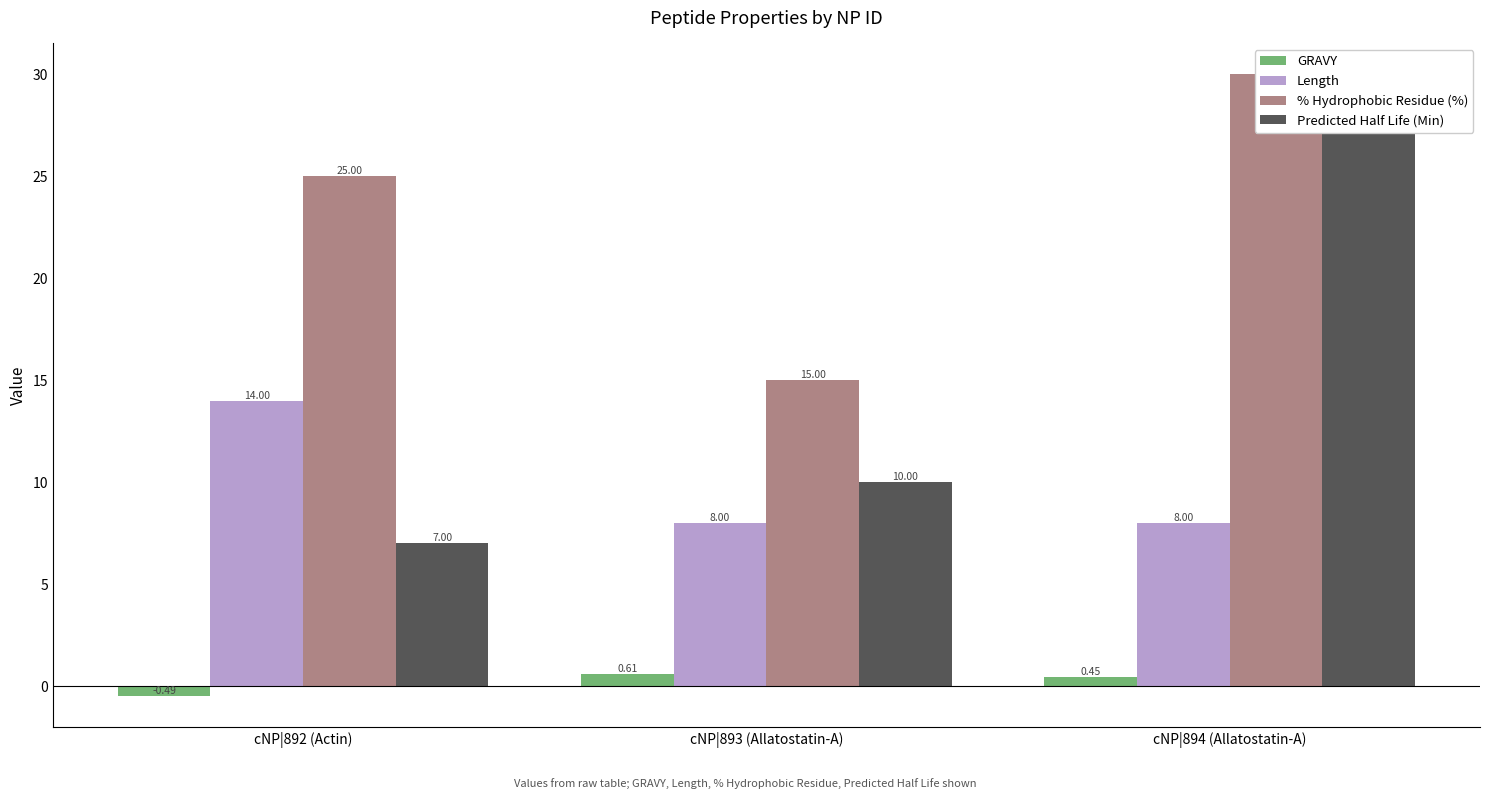

How many data points in Predicted Half Life (Min) are less than 10?

1